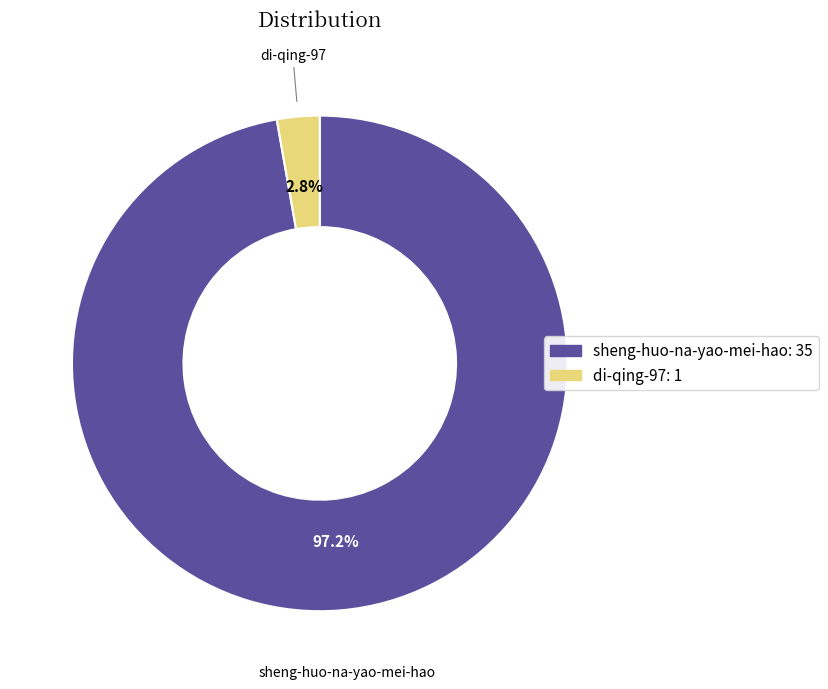

Which has a higher value, di-qing-97 or sheng-huo-na-yao-mei-hao?

sheng-huo-na-yao-mei-hao